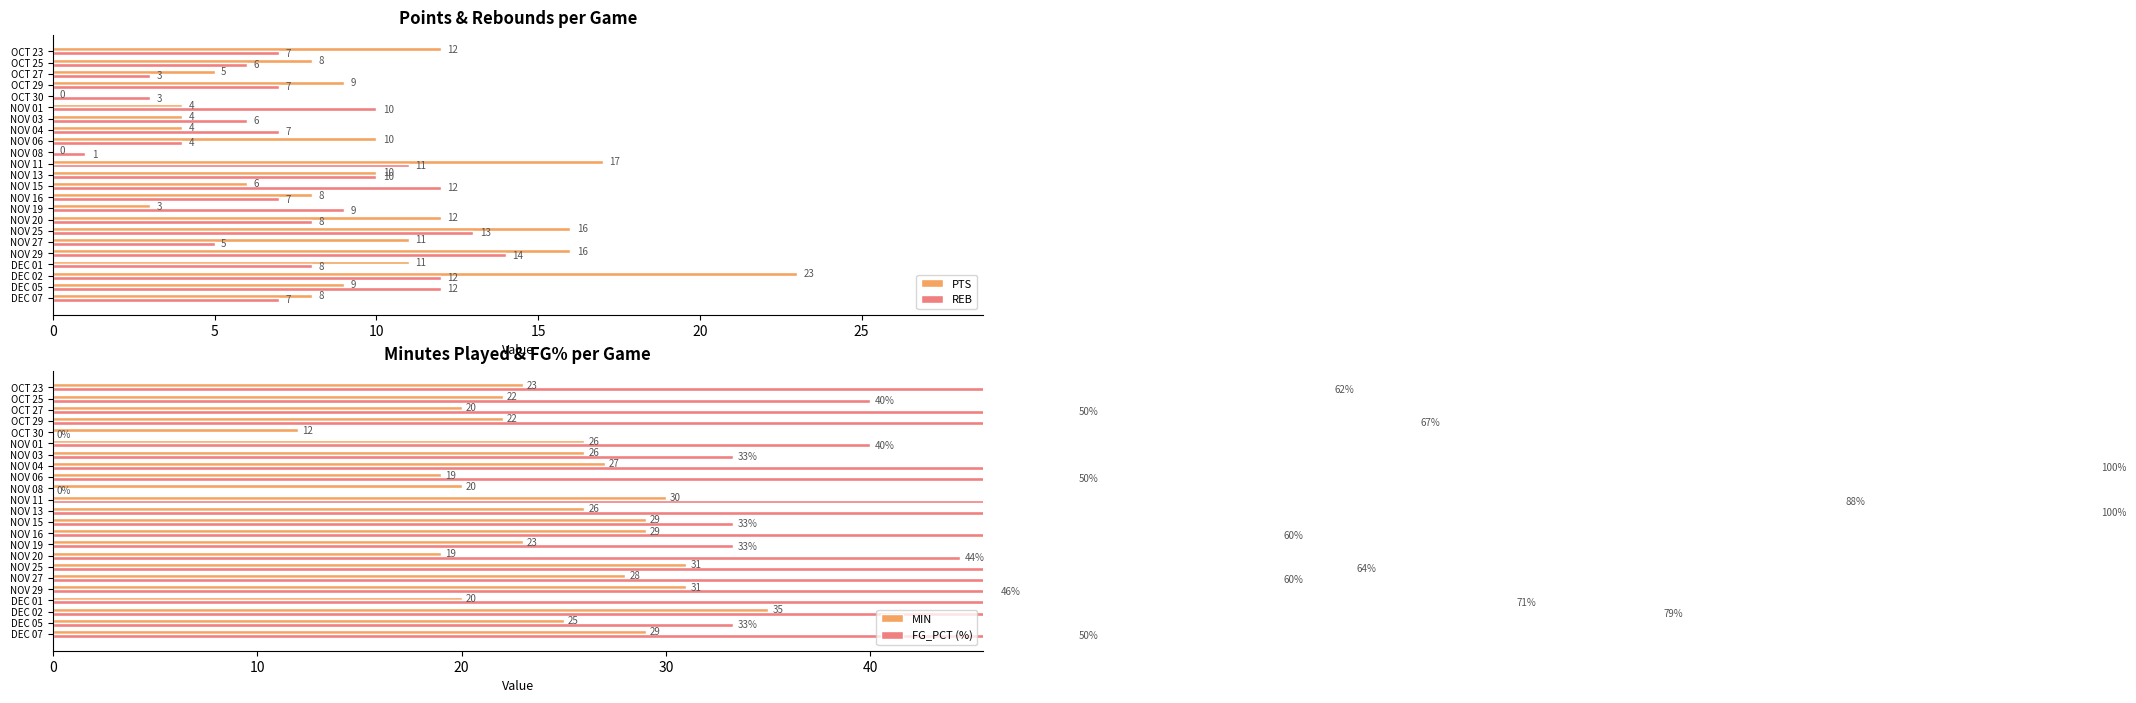

Which series has the widest spread of values?

FG_PCT (%)